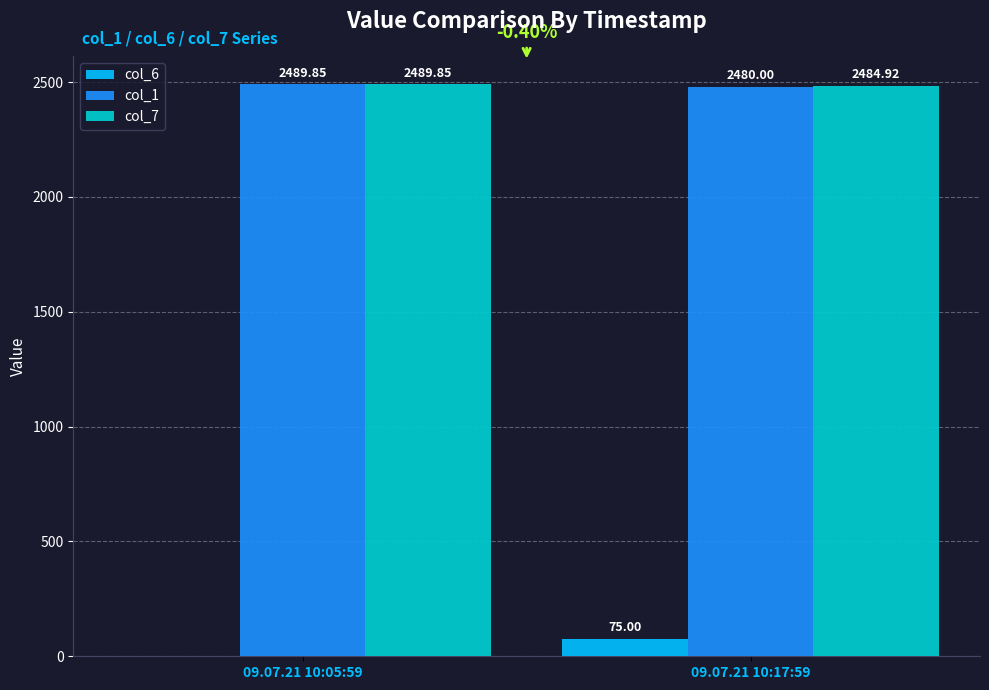

What is the total value across all series at 09.07.21 10:17:59?

5039.9